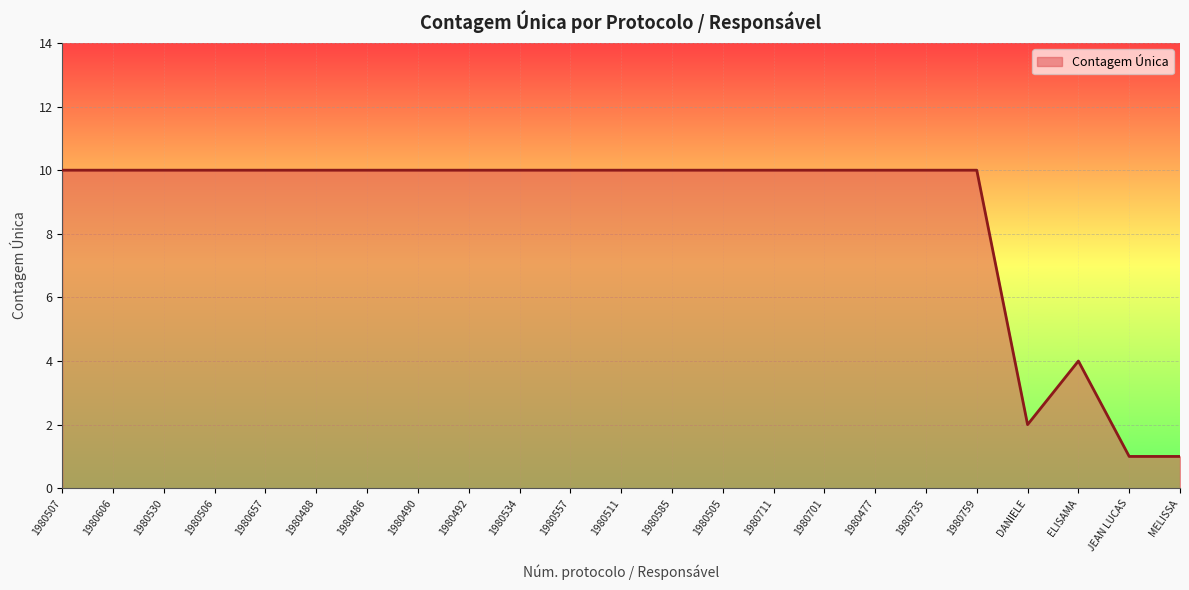

What is the ratio of the value at 1980488 to the value at JEAN LUCAS?

10.0